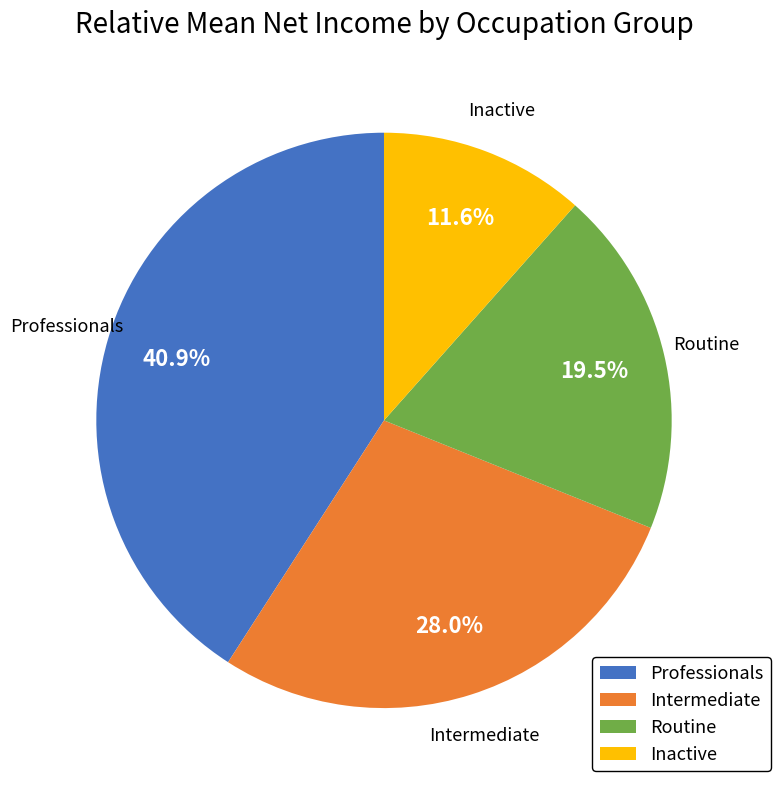

Is there a majority slice in this chart?

No